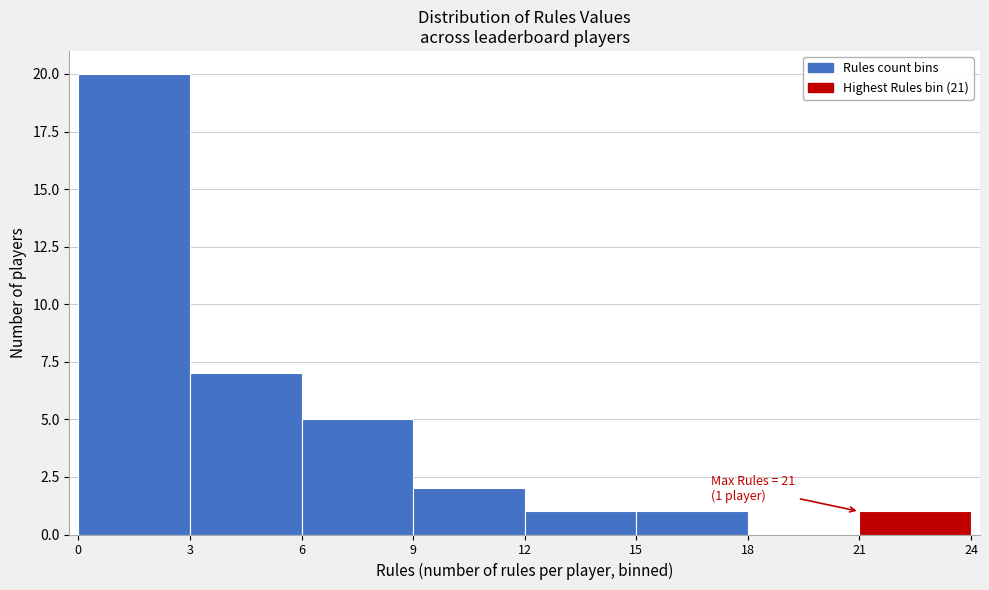

Which range on the x-axis has the tallest bar?

0 to 3